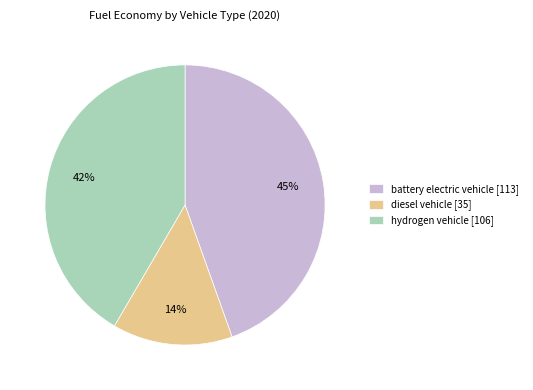

Is there any slice that represents more than half of the pie?

No